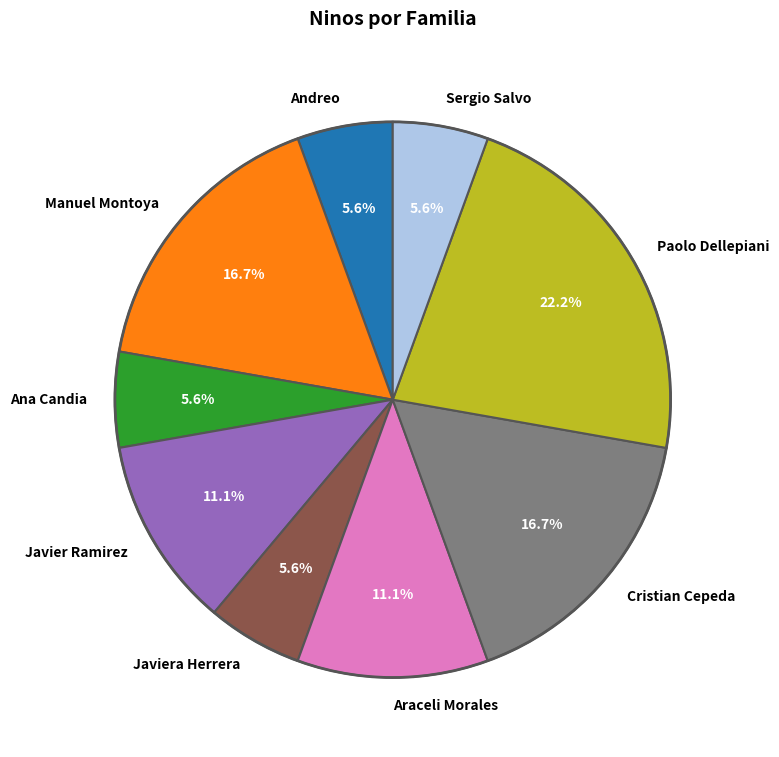

To the nearest percent, what is the difference between the Sergio Salvo and Cristian Cepeda slice percentages?

11%